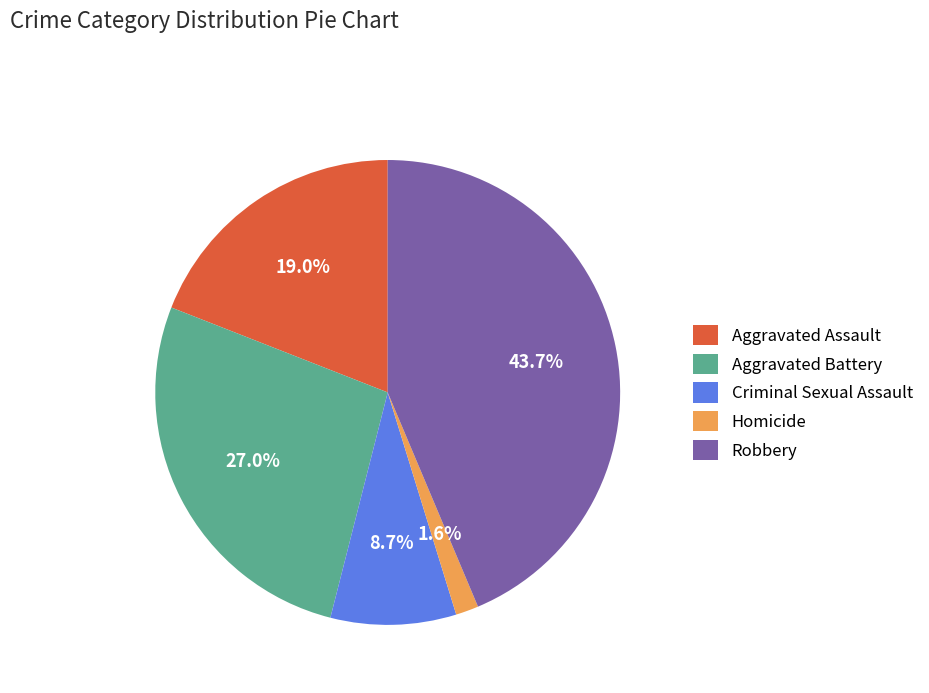

What percentage is the Aggravated Battery slice, to the nearest percent?

27%